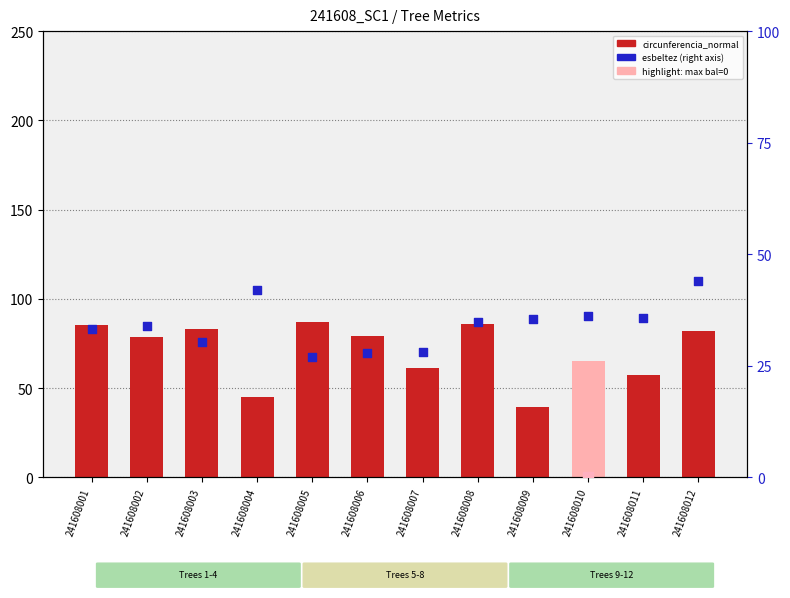

Which series reaches the minimum Y coordinate?

esbeltez